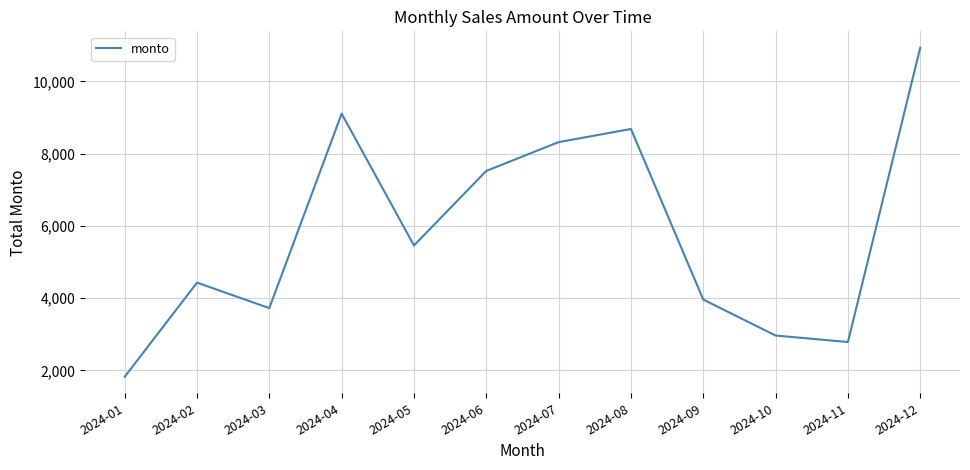

The value at 2024-01 is 839.2. True or false?

False